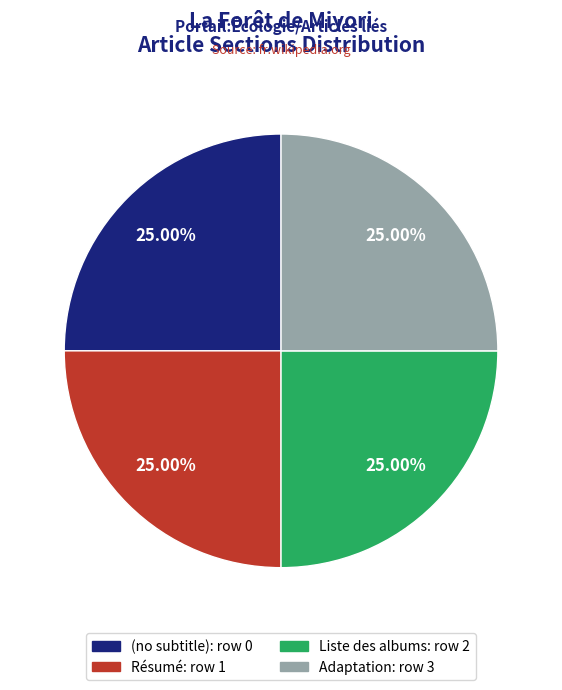

Does any single category account for the majority?

No